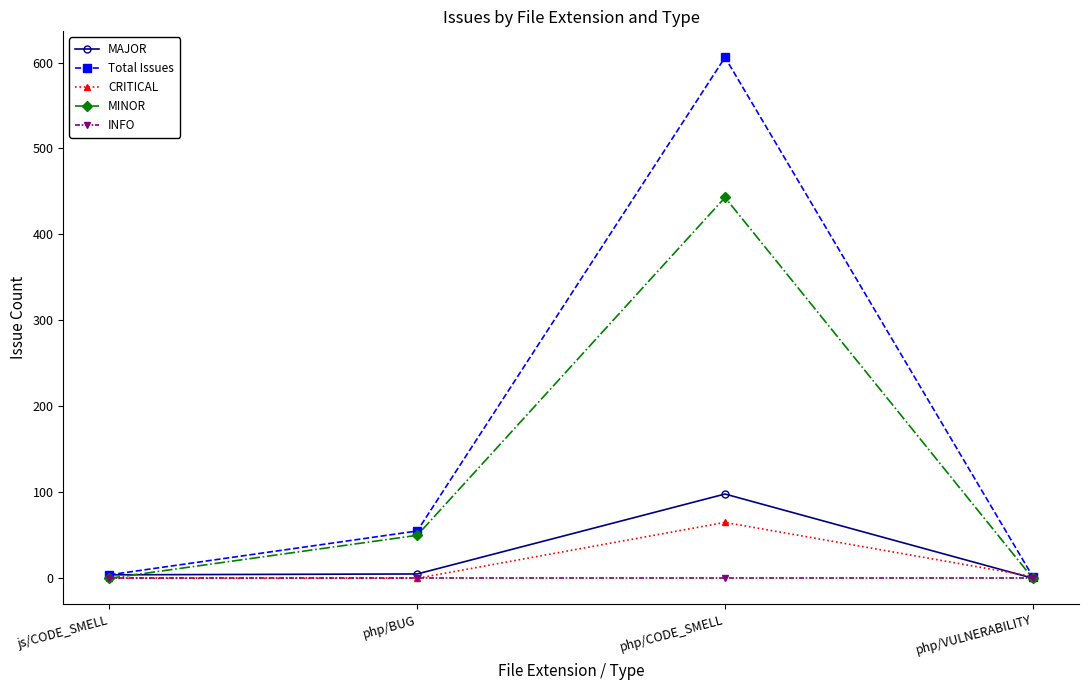

At which label is Total Issues closest to 304?

php/BUG